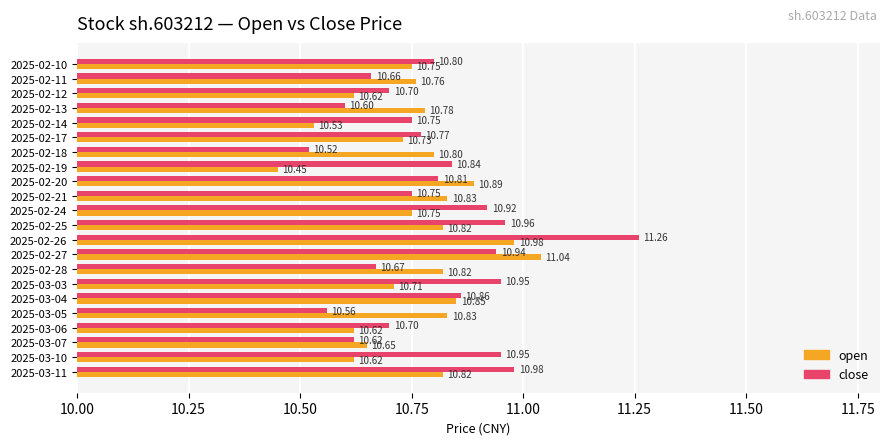

Which series changed the most between 2025-02-18 and 2025-02-28?

close